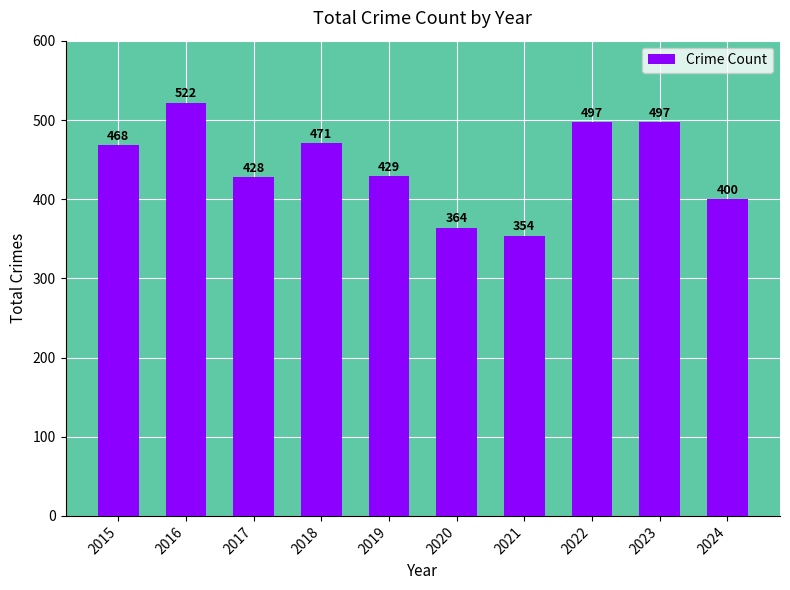

At which label is the value closest to 438?

2019